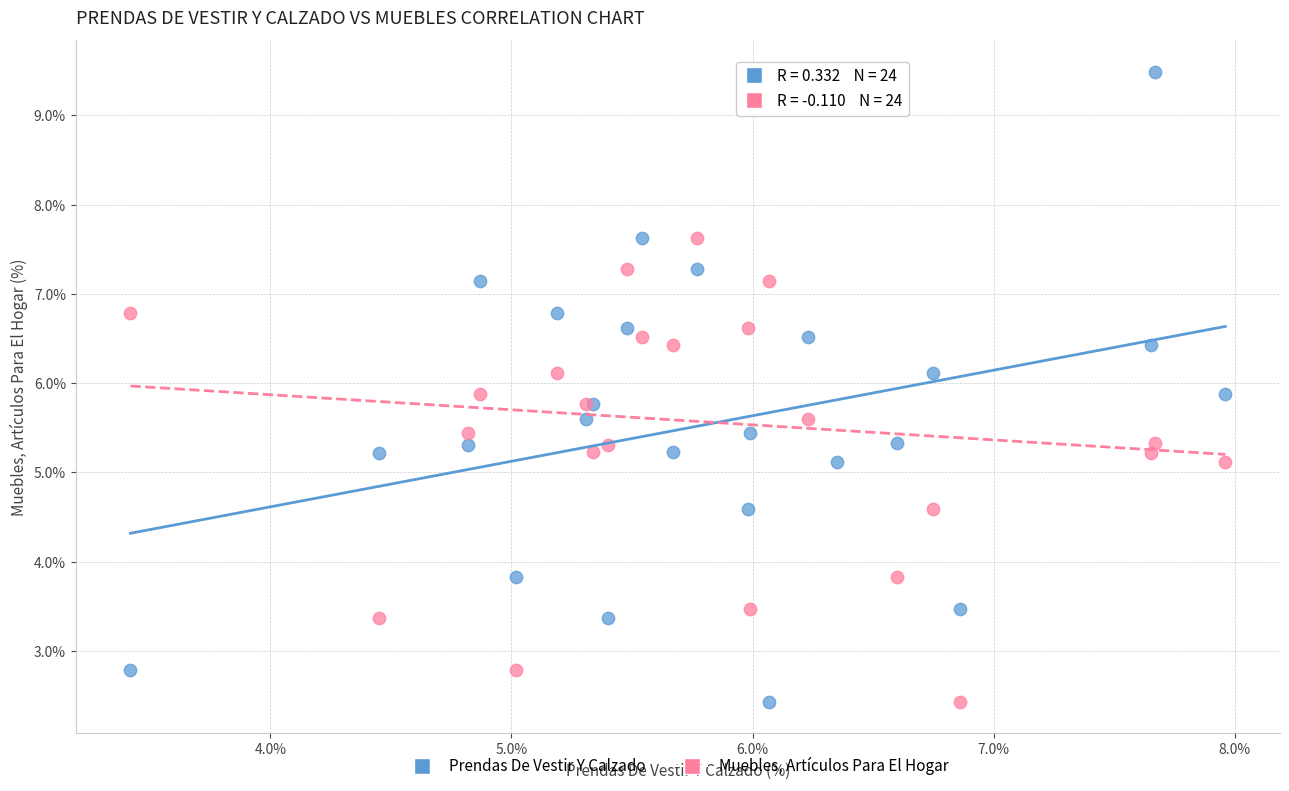

What are all the series names shown in the legend?

Prendas De Vestir Y Calzado, Muebles, Artículos Para El Hogar